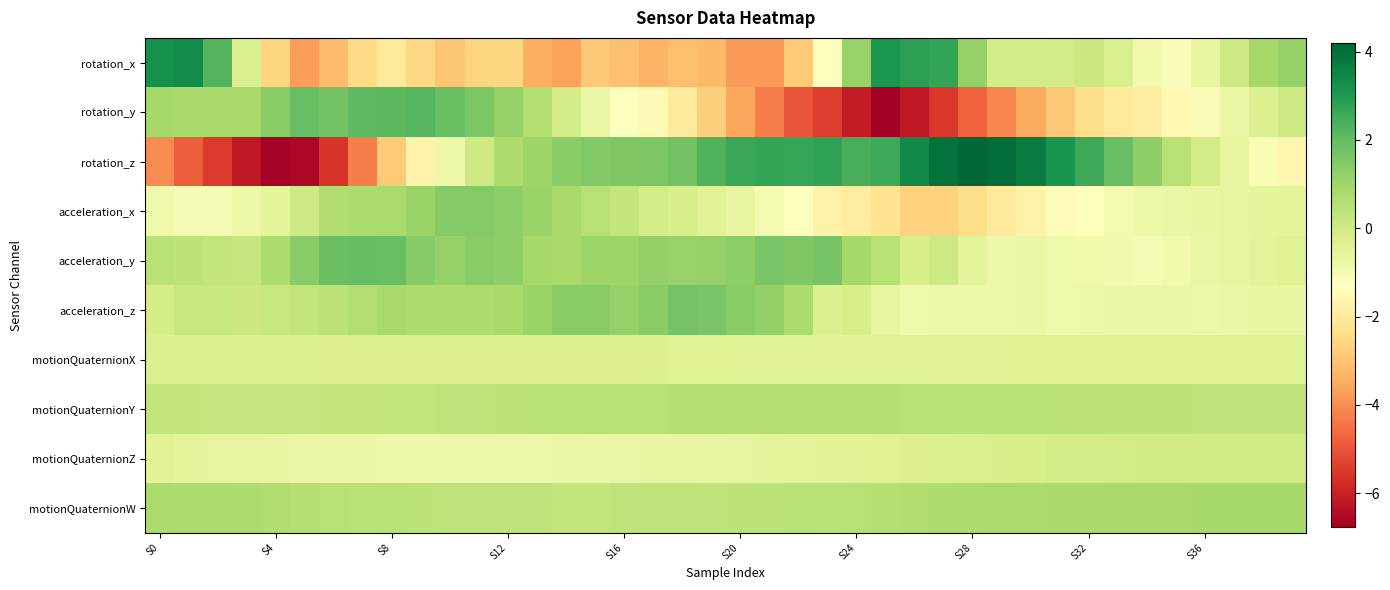

Which category has the highest value across all series?

S28